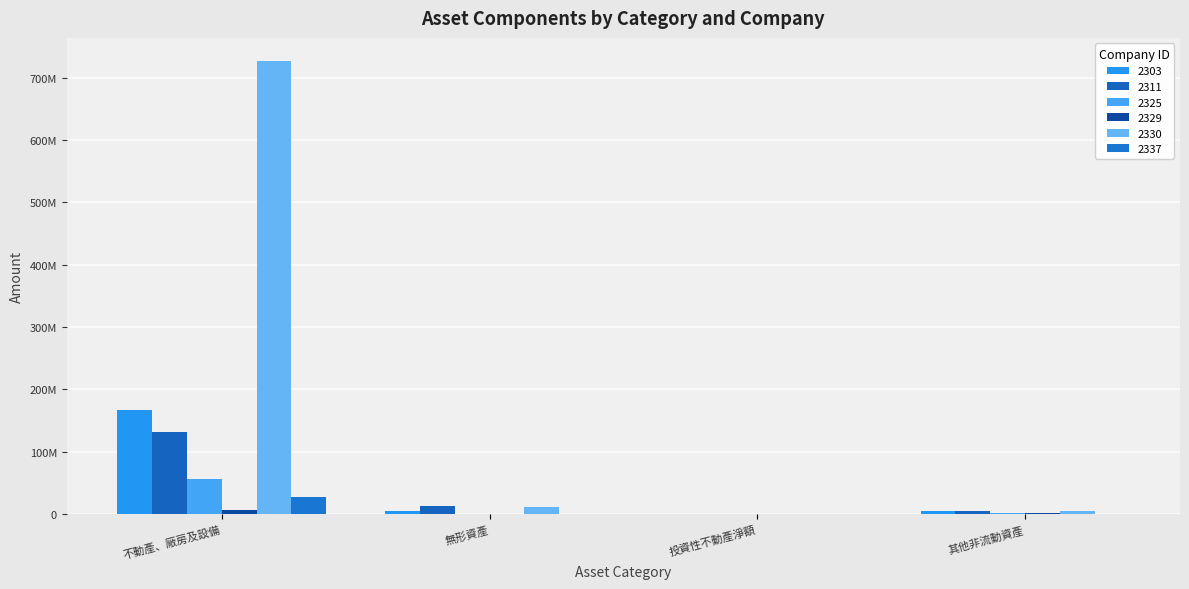

Which label corresponds to the largest value in the chart?

不動產、廠房及設備